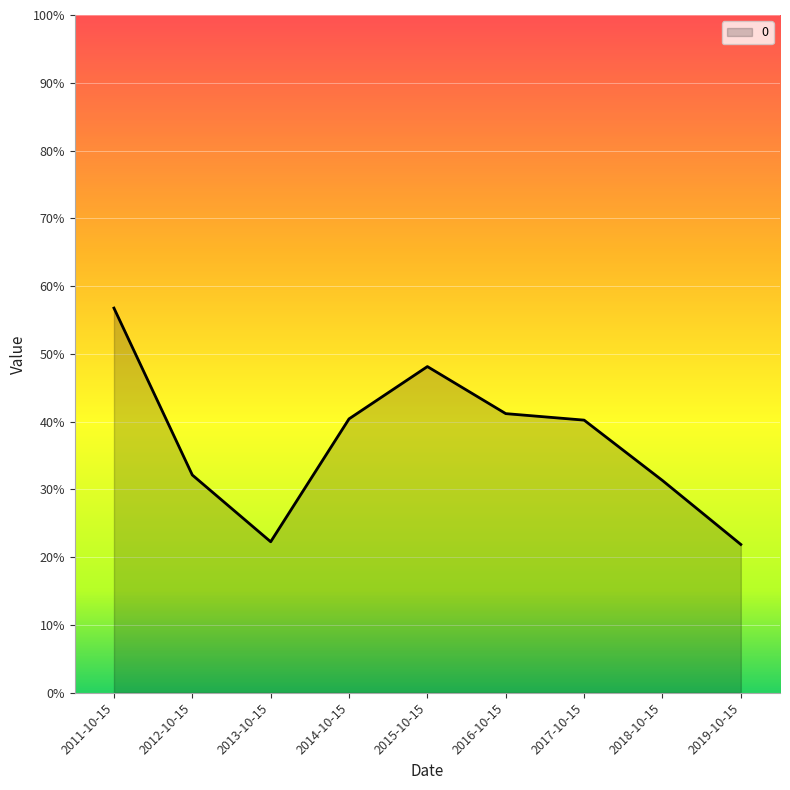

Which category has the highest value across all series?

2011-10-15